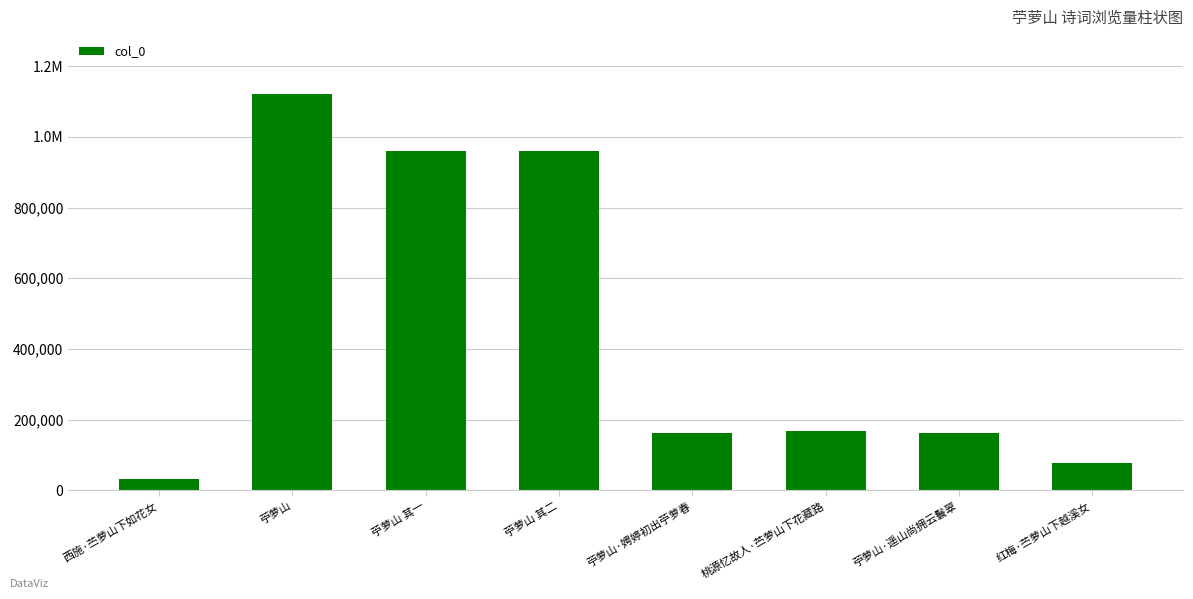

Where does the data first go above 167516?

苧萝山